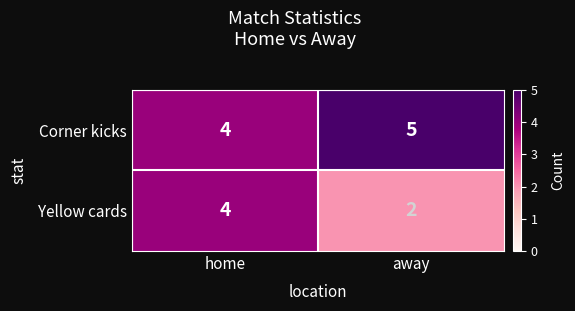

What is the total value across all series at home?

8